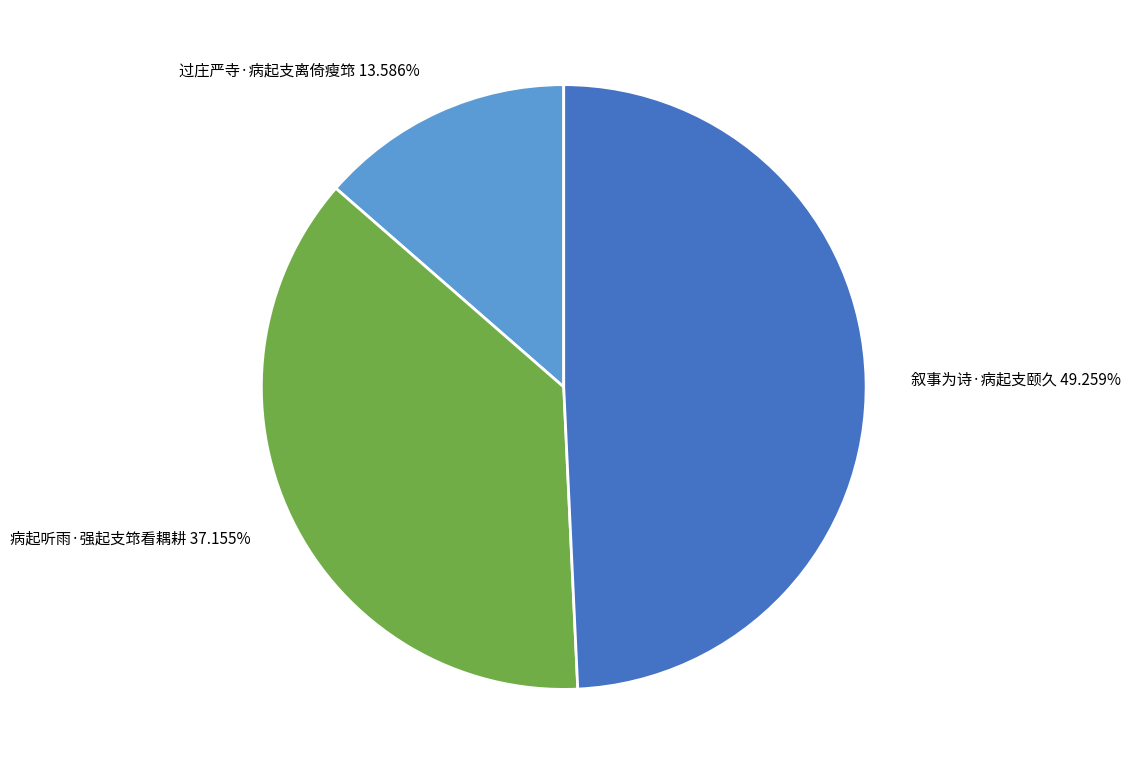

True or false: 病起听雨·强起支筇看耦耕 accounts for 37% of the total.

True